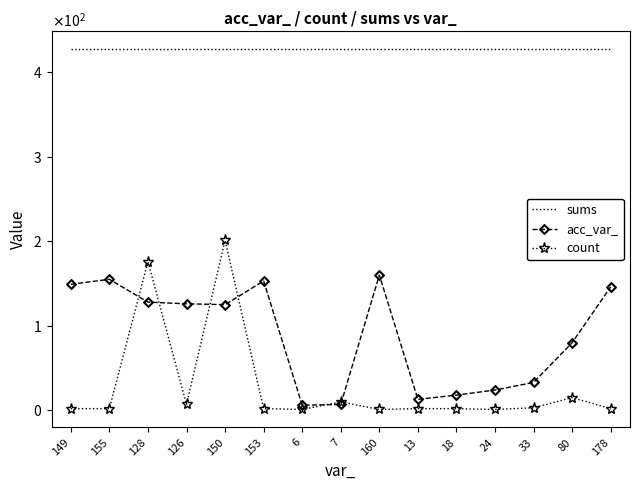

What is the value of the sums point at the 3rd from the left?

427